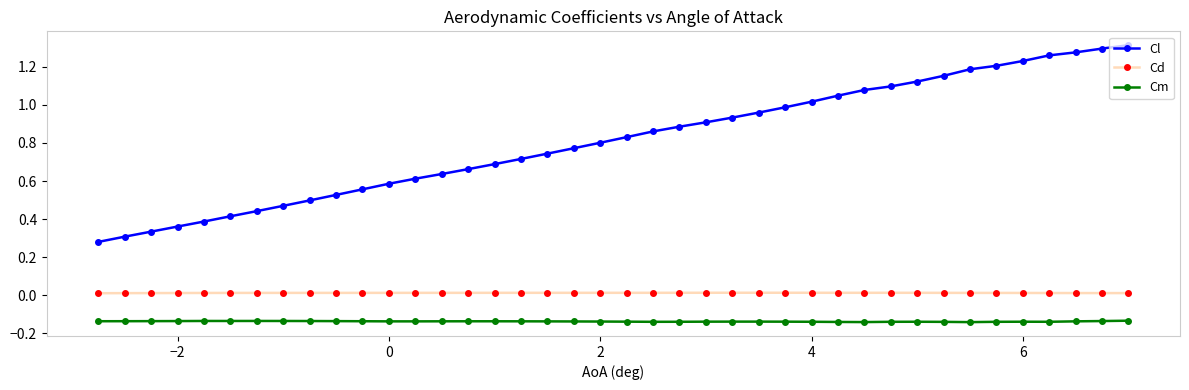

True or false: Cl and Cd cross at least once.

False